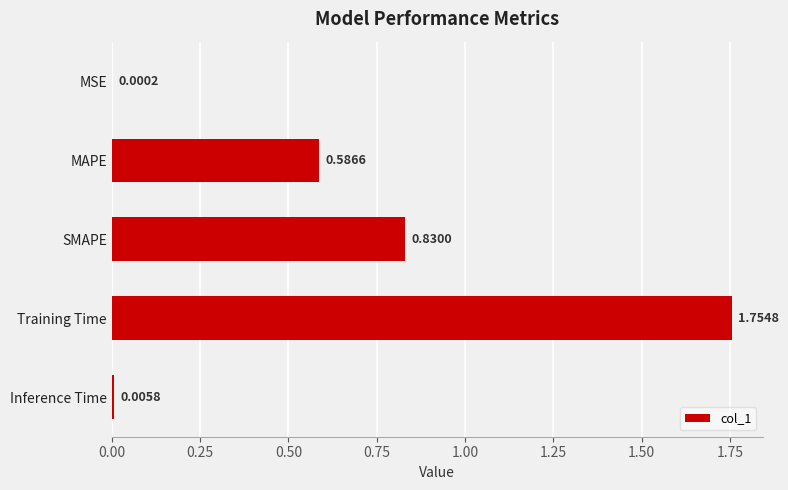

Are the bars grouped side by side (vs. stacked)?

No